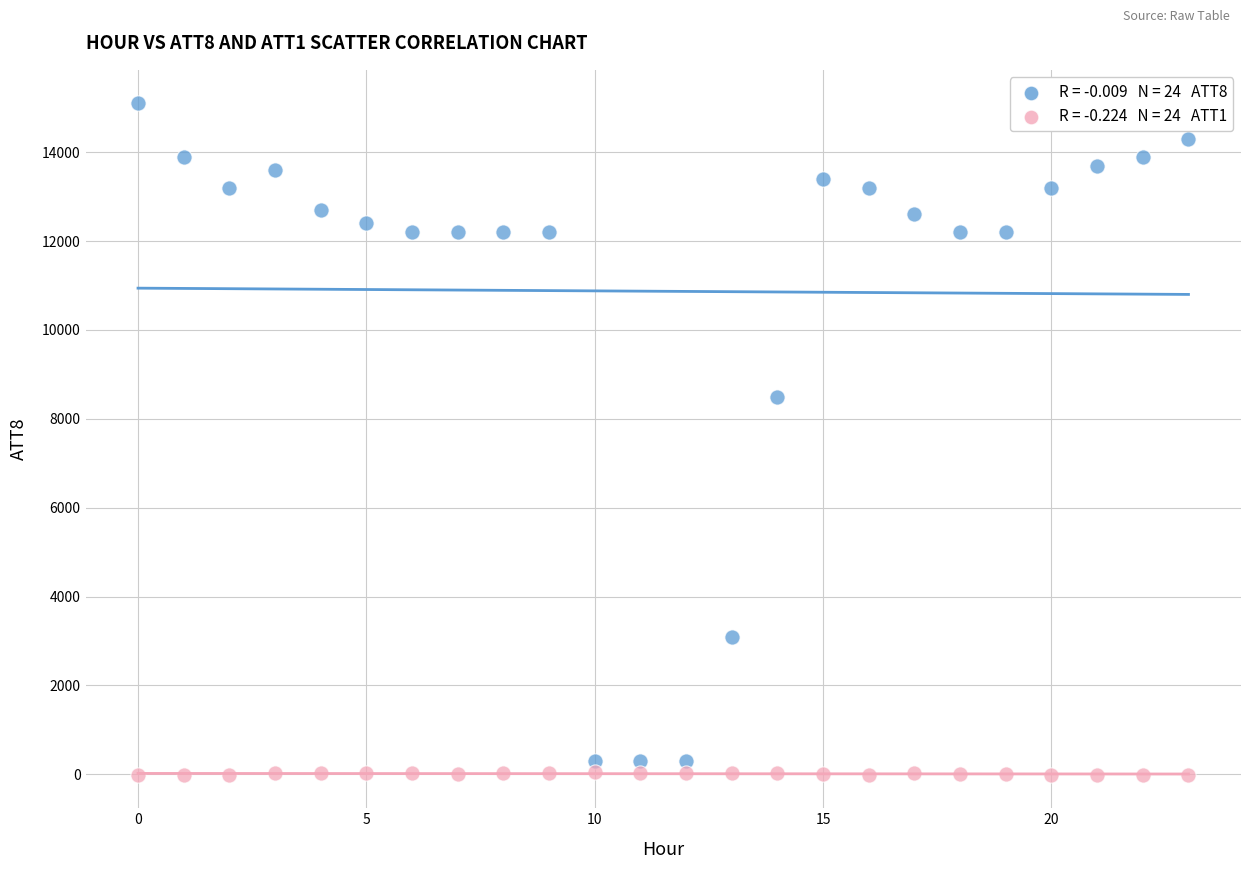

Across all series, what Y value is closest to 7545?

8500.0